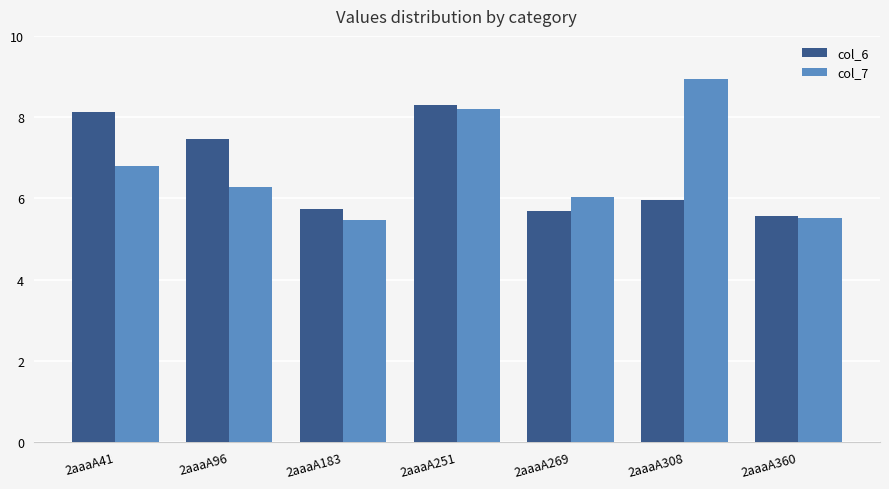

What is the highest value of the col_6 series?

8.3